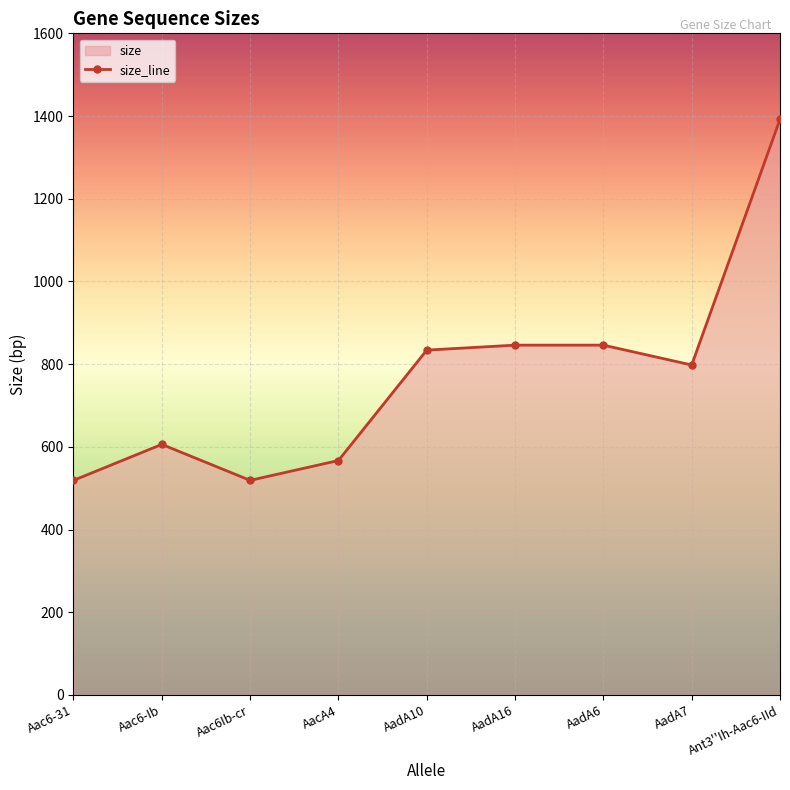

Count the number of categories in the chart.

9